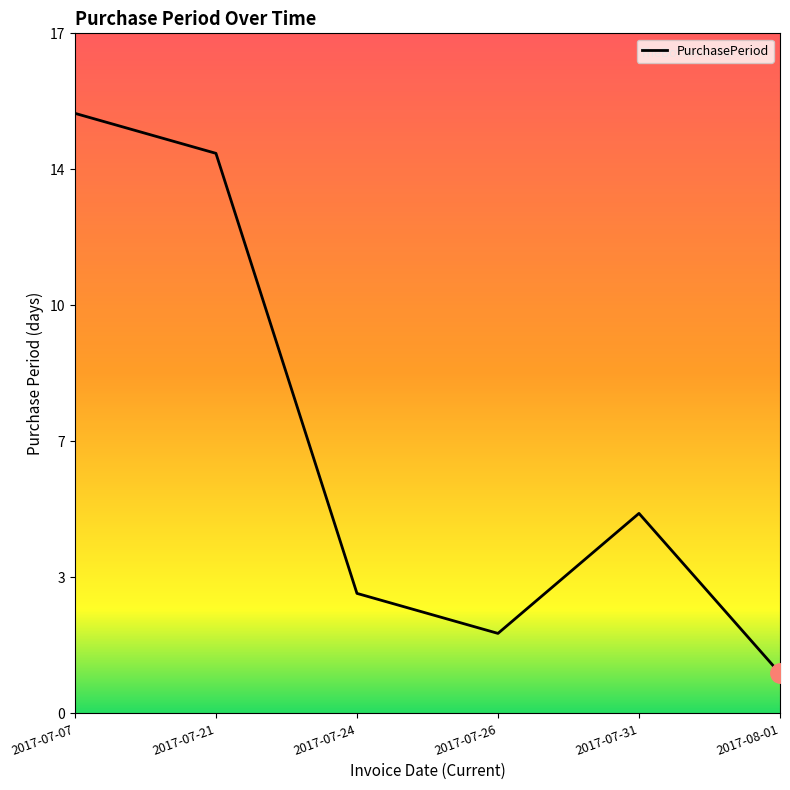

What is the sum of the values at 2017-07-07 and 2017-07-21?

29